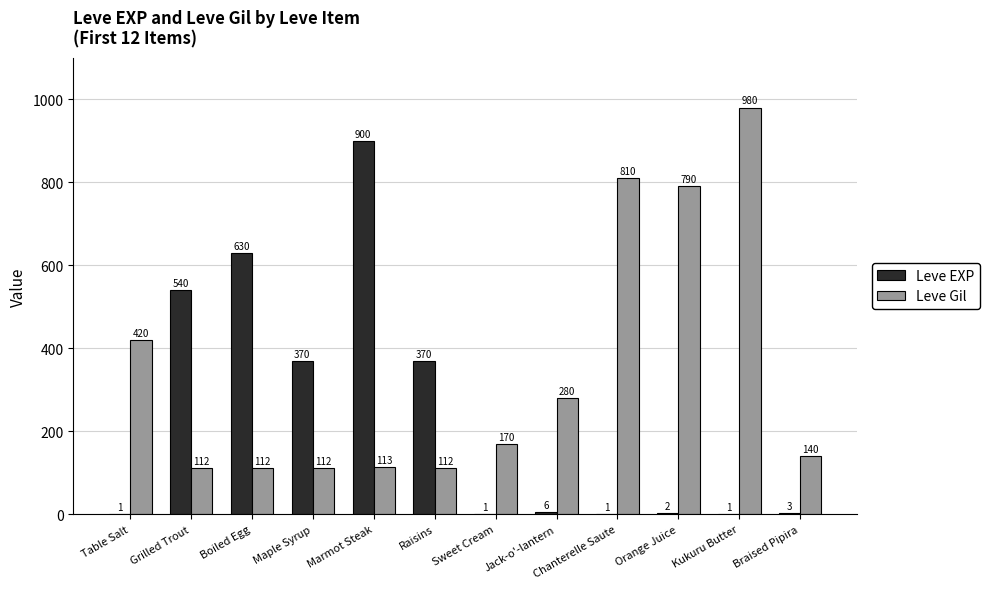

What is the spread (max minus min) of values at Chanterelle Saute?

809